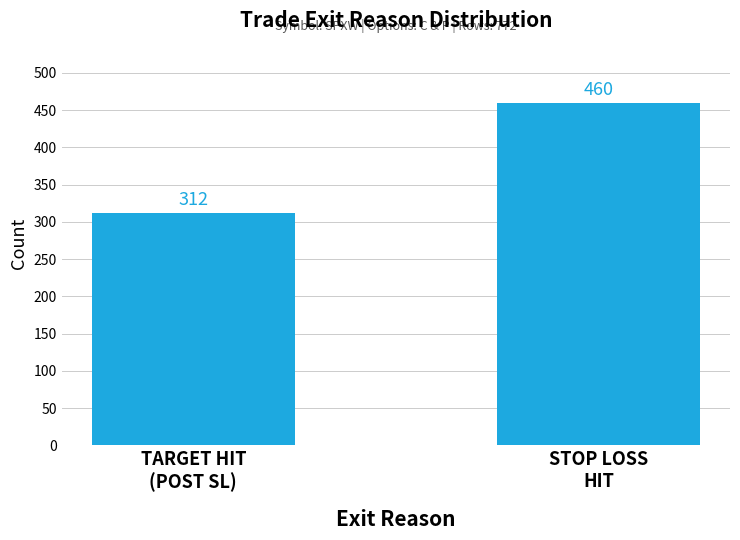

What value does the data have at TARGET HIT
(POST SL), to the nearest 5?

310